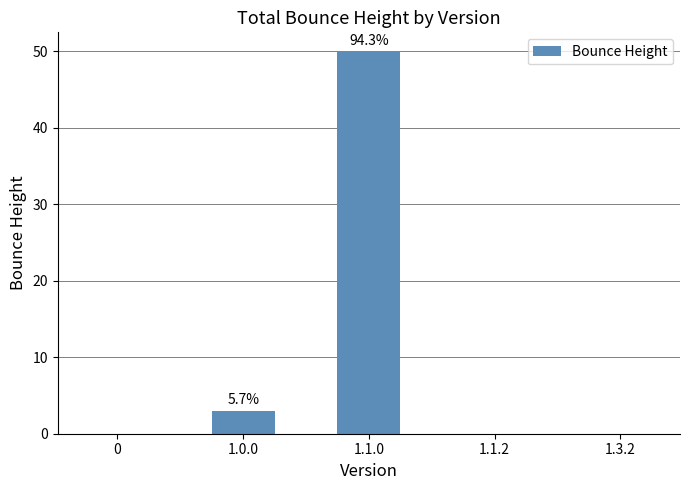

Between 1.1.2 and 1.1.0, which is larger?

1.1.0